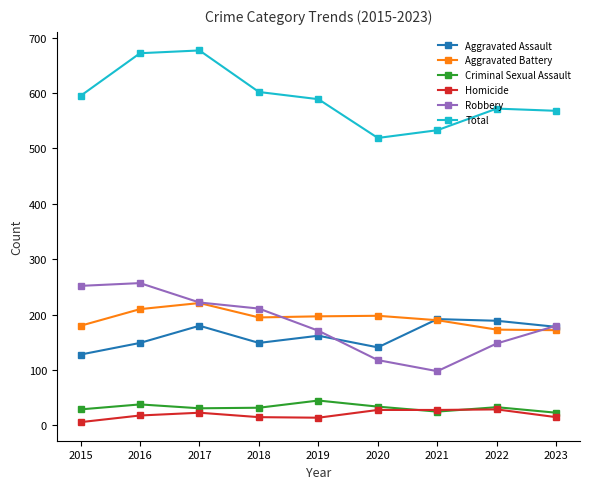

Is the value of Homicide at 2015 greater than the value of Aggravated Assault at 2022?

No